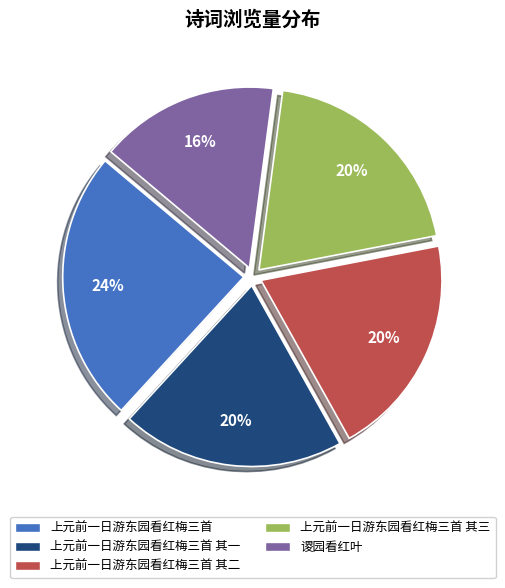

Which category has the biggest portion of the pie?

上元前一日游东园看红梅三首